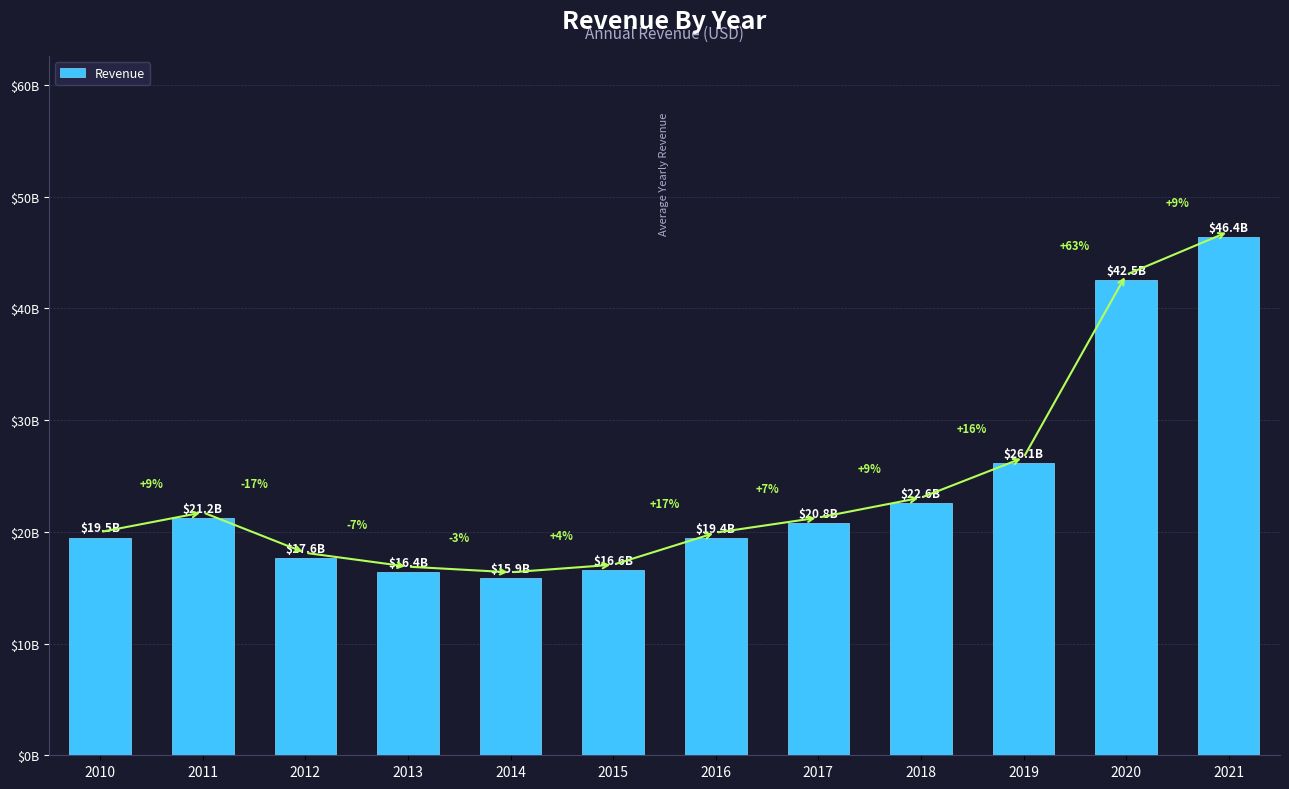

Which has a higher value, 2016 or 2017?

2017